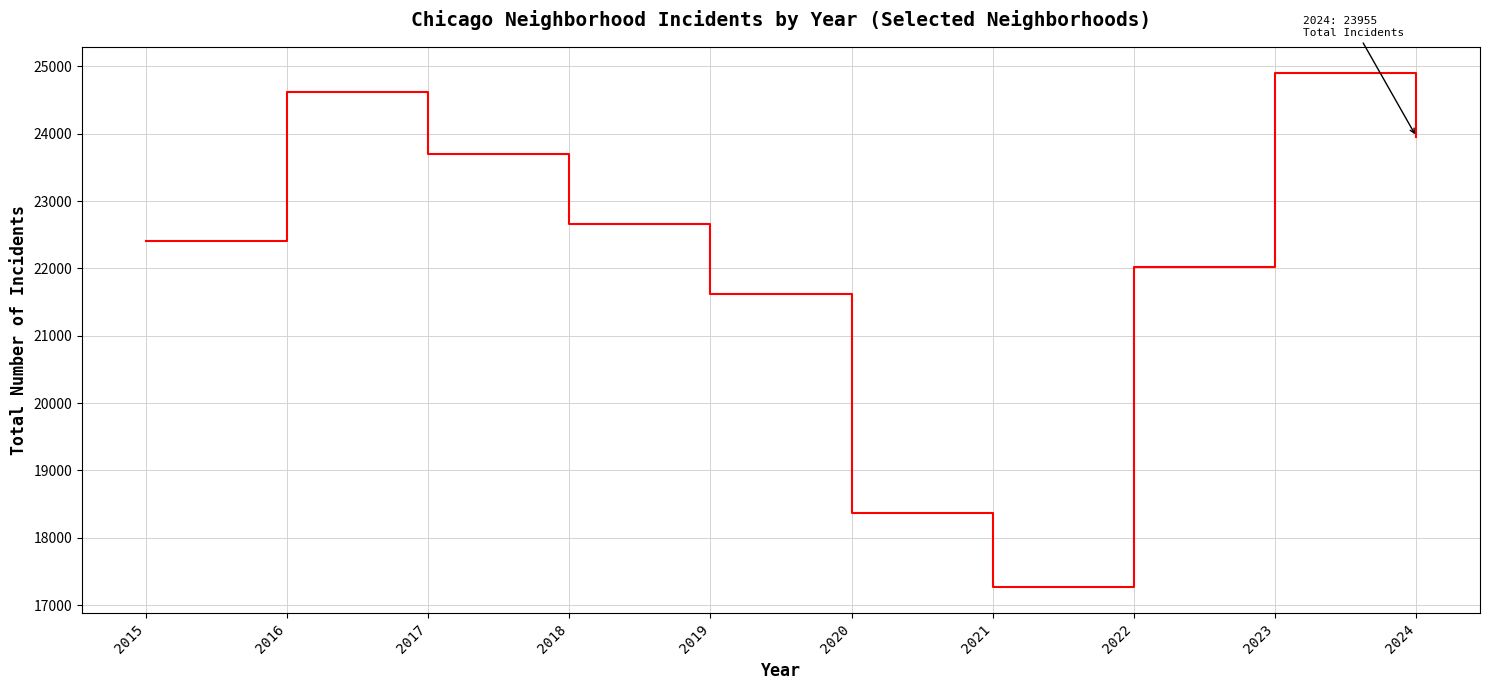

At which category does the data reach its first local valley?

2021